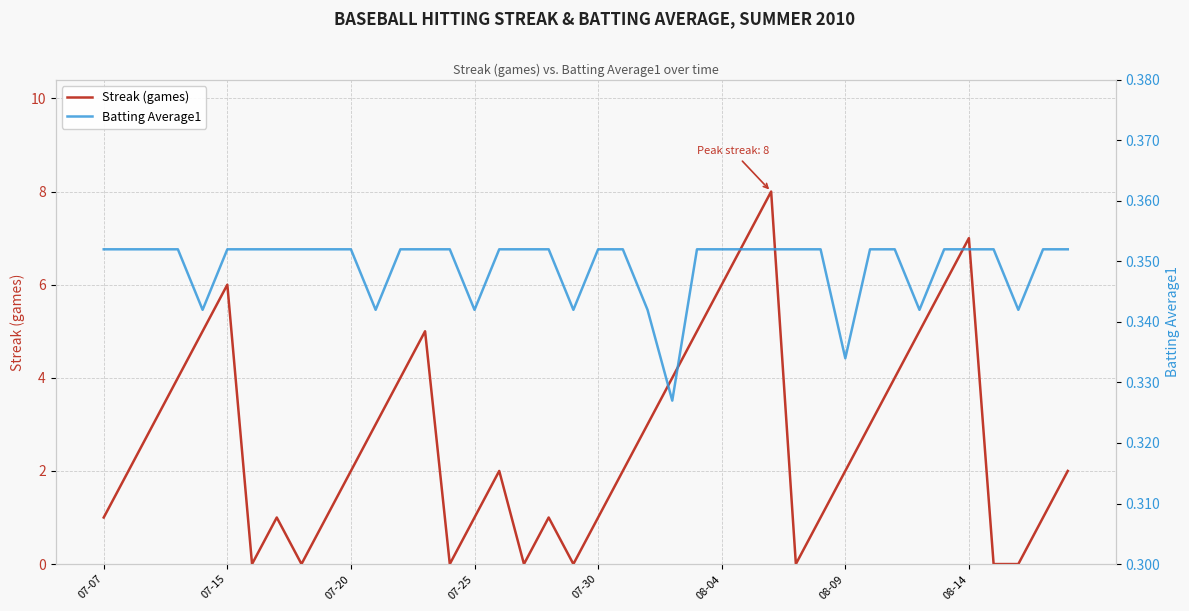

The Streak (games) series shows 4.6 at 8. True or false?

False